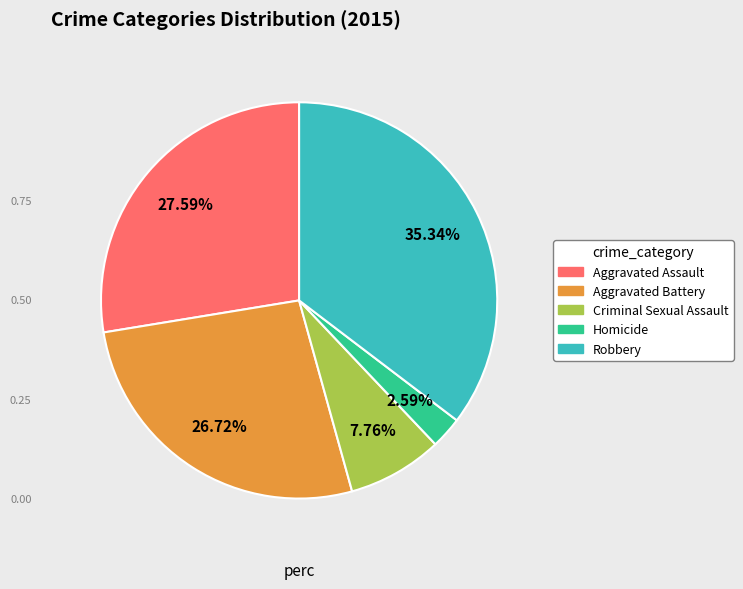

Which slice is the smallest?

Homicide